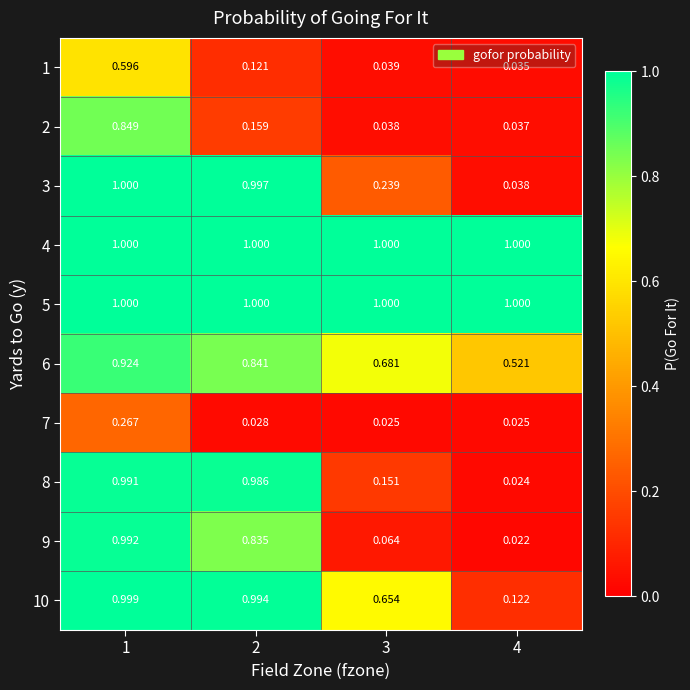

Is the value of 5 at 1 greater than the value of 2 at 1?

Yes